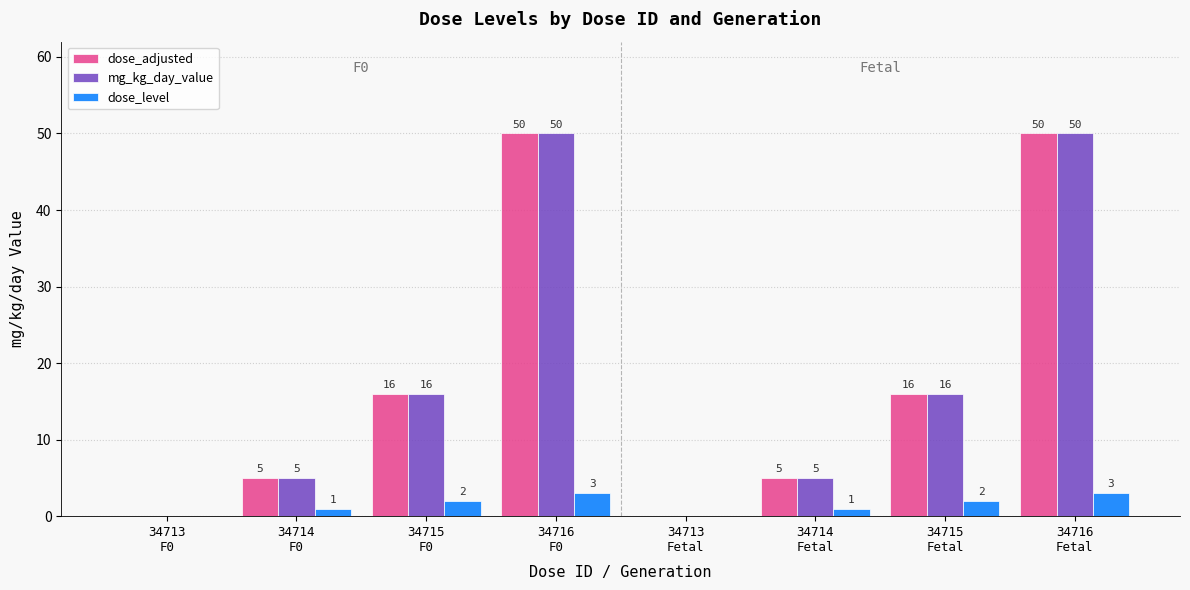

What is the maximum value for mg_kg_day_value?

50